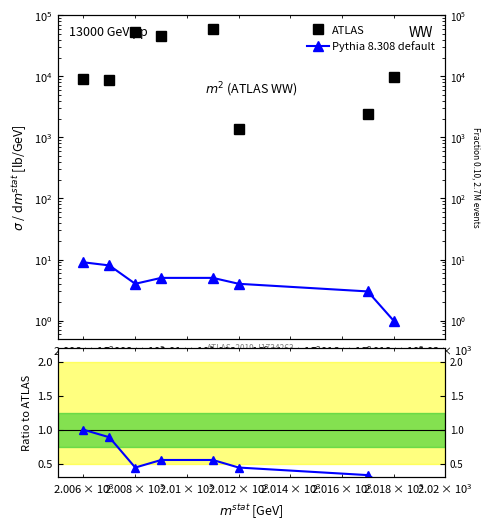

What is the sum of all ATLAS values?

189141.0